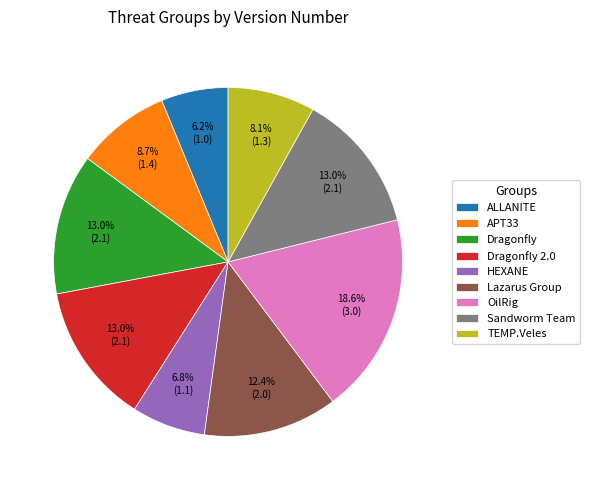

Is there a majority slice in this chart?

No